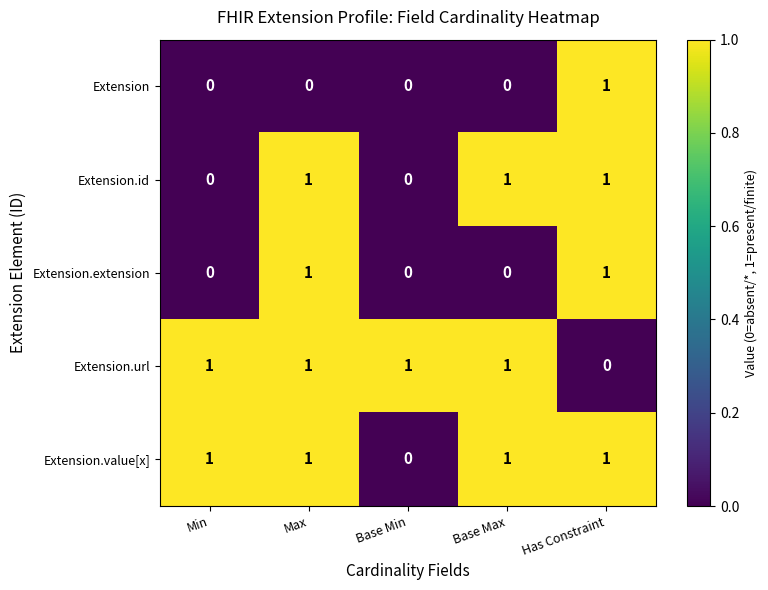

Is it true that Extension.id equals 2 at Max?

False